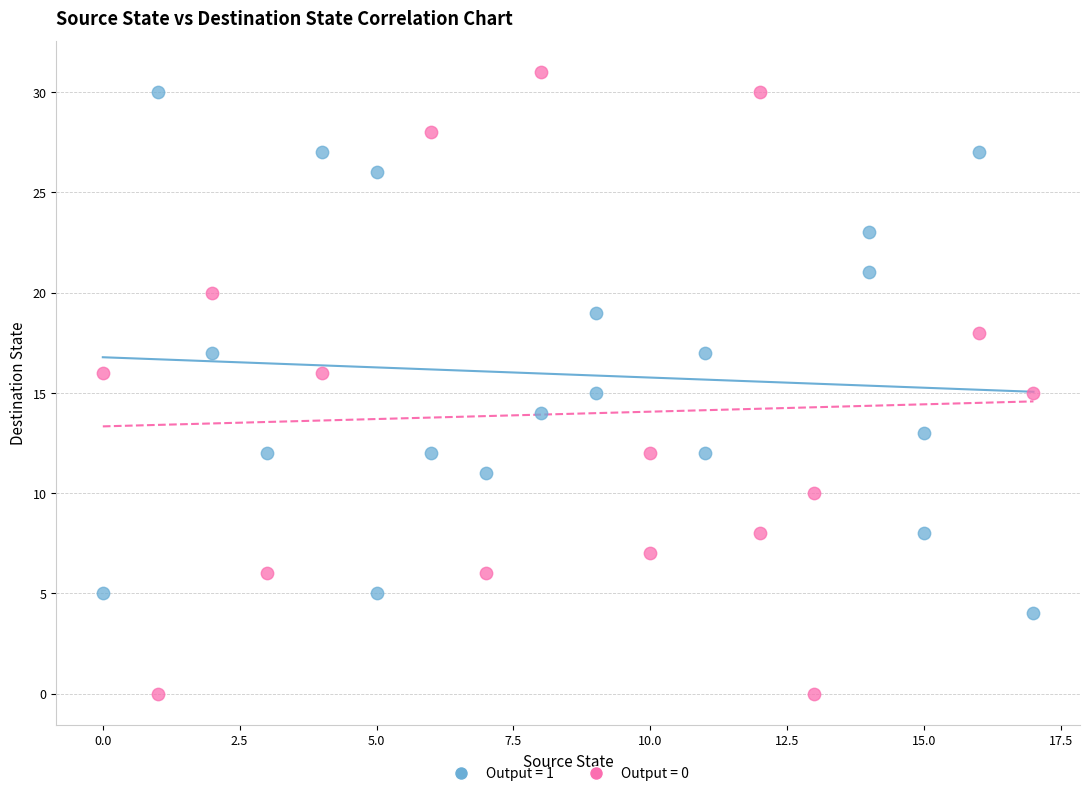

Which series has the largest Y range (max minus min)?

Output = 0